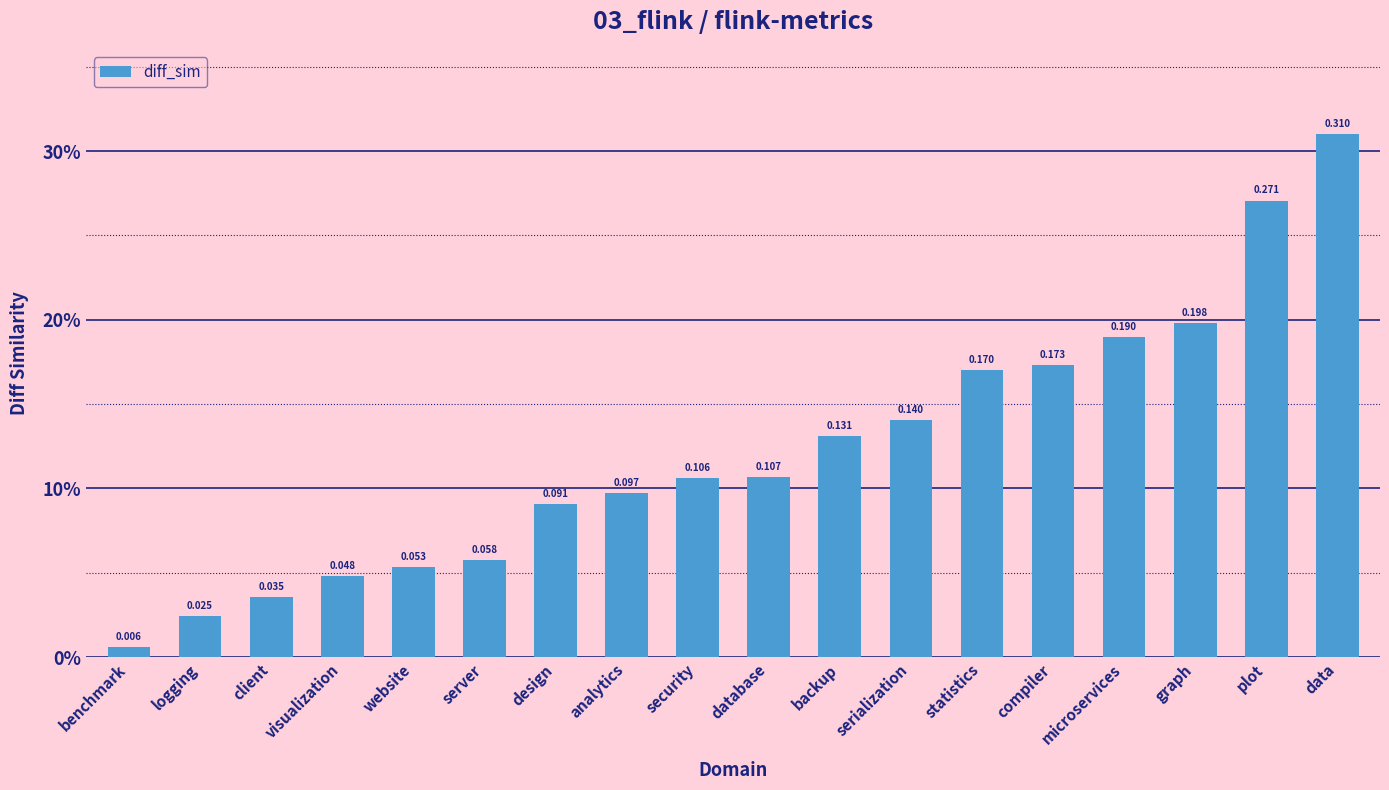

True or false: the data shows 0.0 at logging.

False